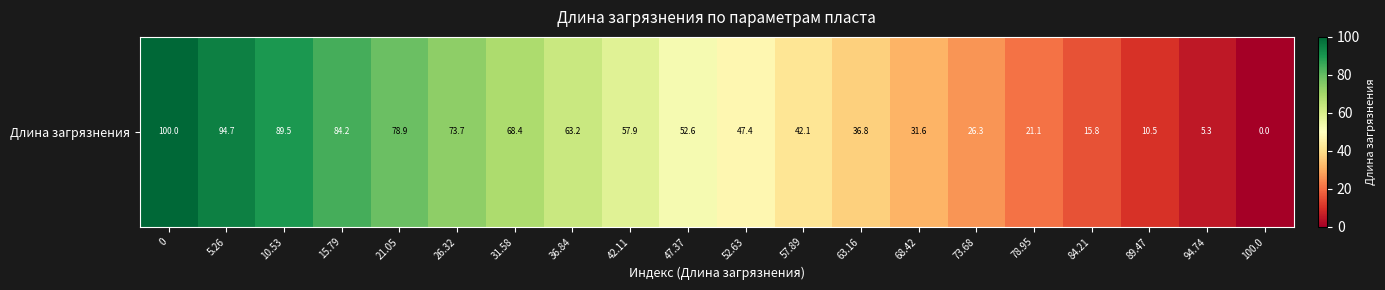

Rank the categories by value from lowest to highest.

100.0, 94.74, 89.47, 84.21, 78.95, 73.68, 68.42, 63.16, 57.89, 52.63, 47.37, 42.11, 36.84, 31.58, 26.32, 21.05, 15.79, 10.53, 5.26, 0